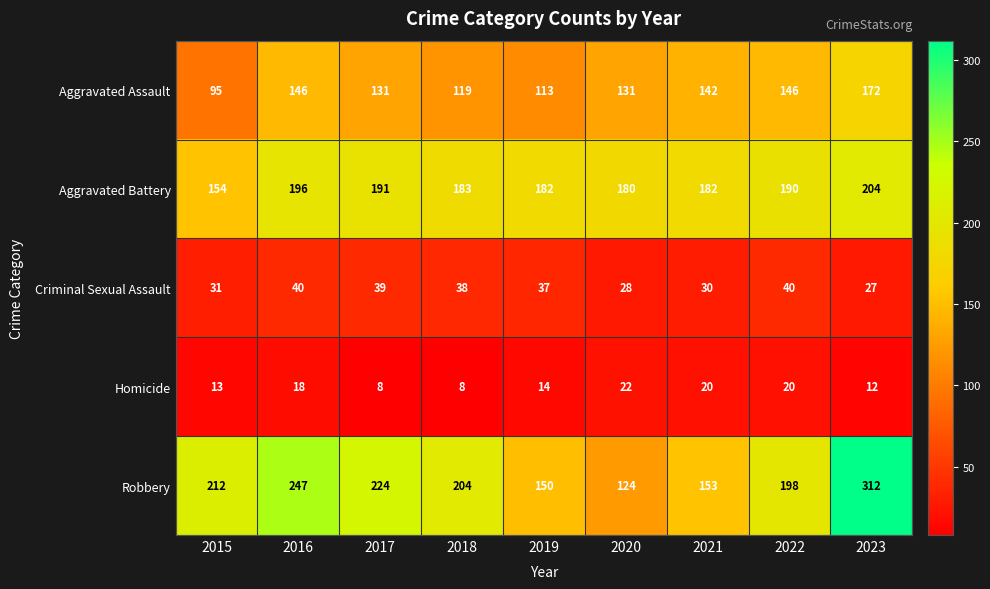

Where does the Aggravated Assault series first go above 131?

2016